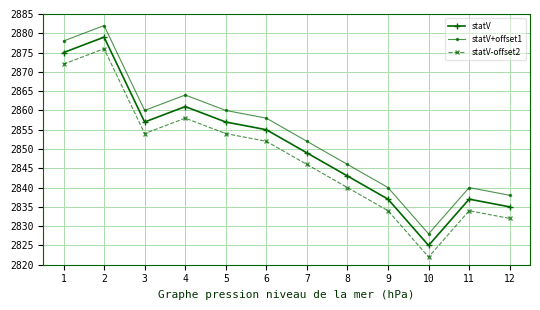

Reading left to right, list all the values displayed in this chart.

statV: 1=2875	2=2879	3=2857	4=2861	5=2857	6=2855	7=2849	8=2843	9=2837	10=2825	11=2837	12=2835
statV+offset1: 1=2878	2=2882	3=2860	4=2864	5=2860	6=2858	7=2852	8=2846	9=2840	10=2828	11=2840	12=2838
statV-offset2: 1=2872	2=2876	3=2854	4=2858	5=2854	6=2852	7=2846	8=2840	9=2834	10=2822	11=2834	12=2832